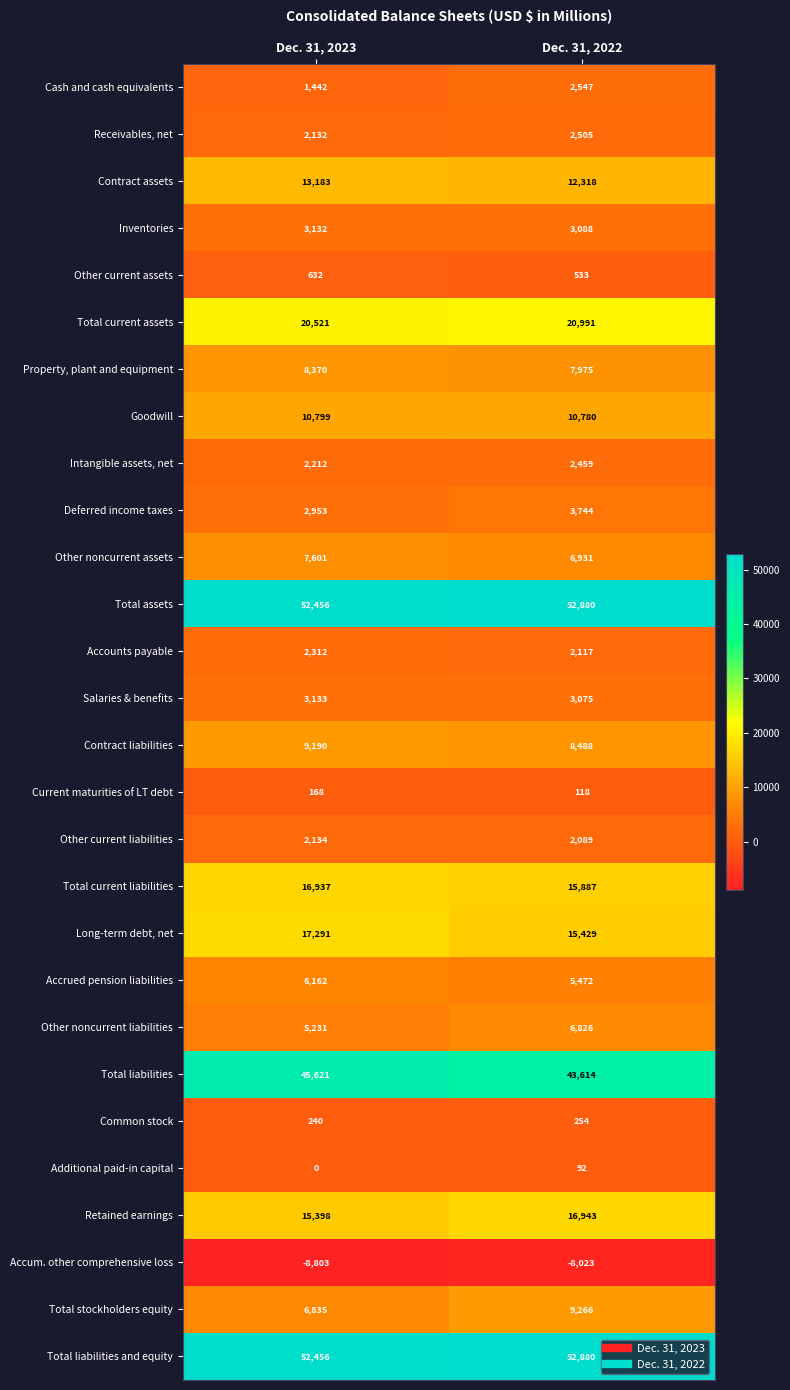

What is the average value of the Total liabilities series?

44618